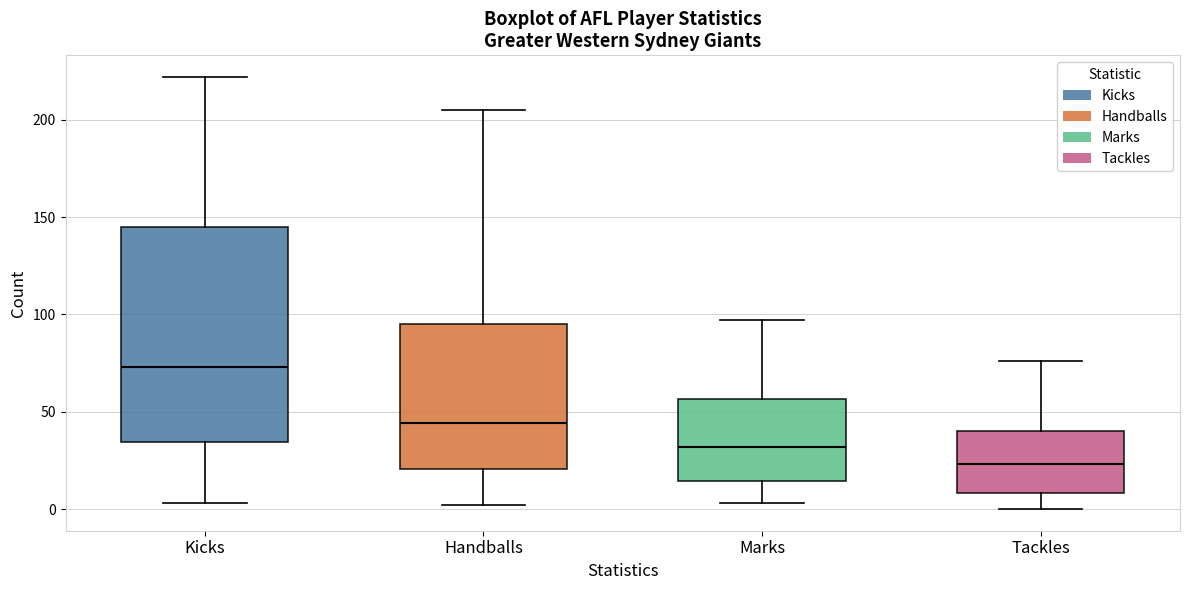

Which box is the tallest, from its lower edge to its upper edge?

Kicks